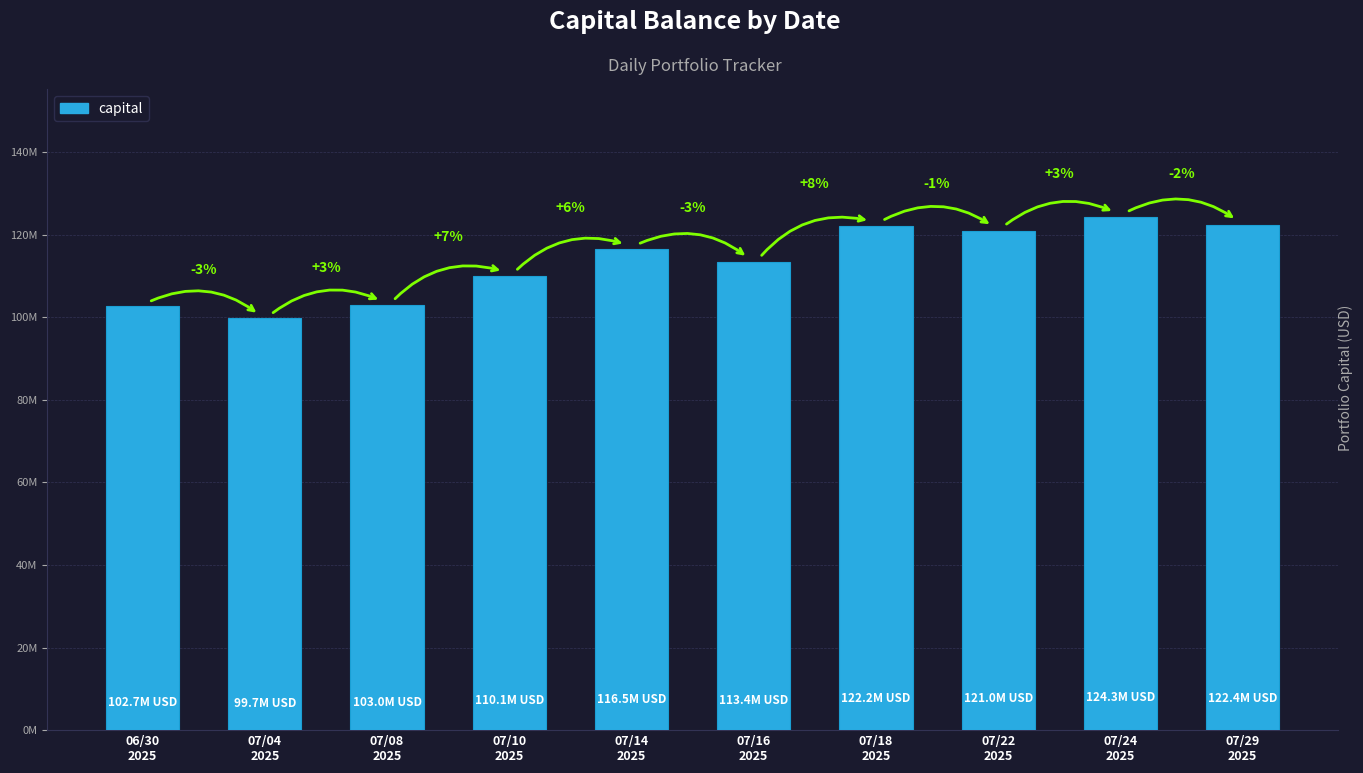

Where does the data first go above 116528793?

07/18
2025